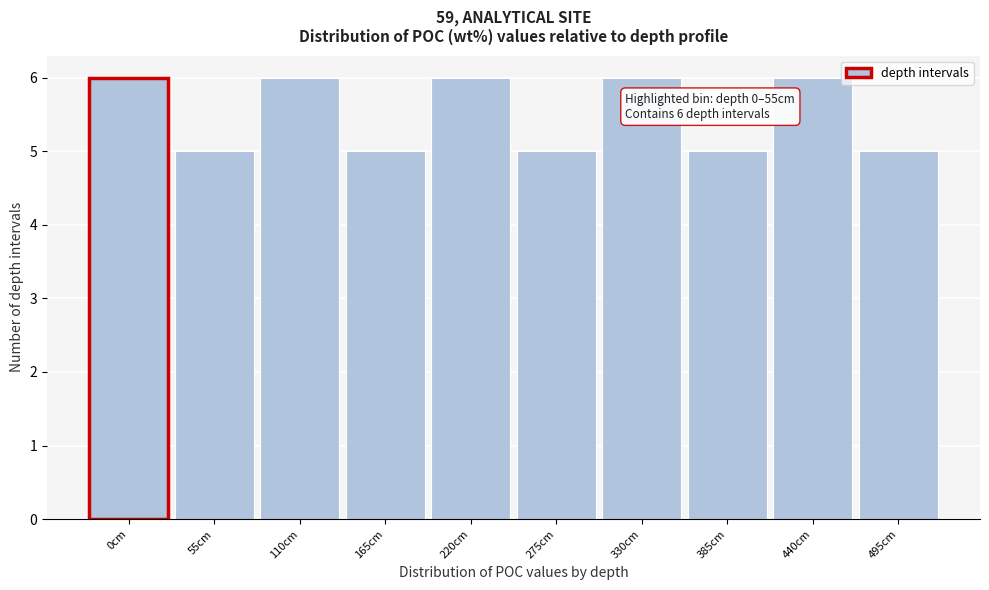

Reading left to right, list all the values displayed in this chart.

0cm=6	55cm=5	110cm=6	165cm=5	220cm=6	275cm=5	330cm=6	385cm=5	440cm=6	495cm=5